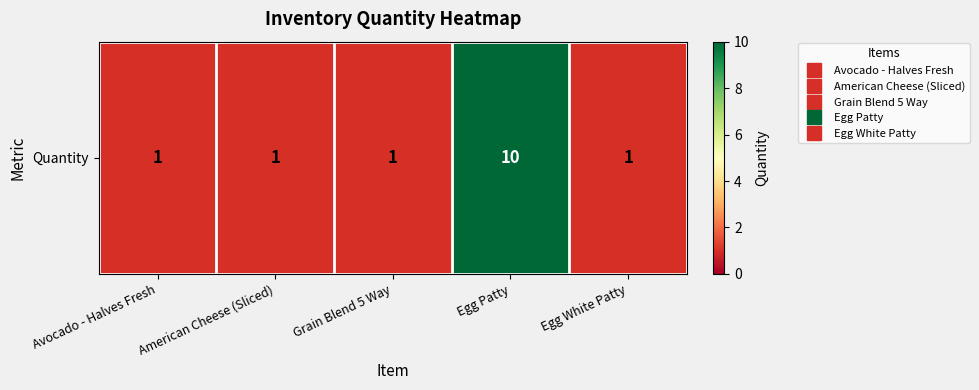

The chart shows a value of 15 at Egg Patty. True or false?

False